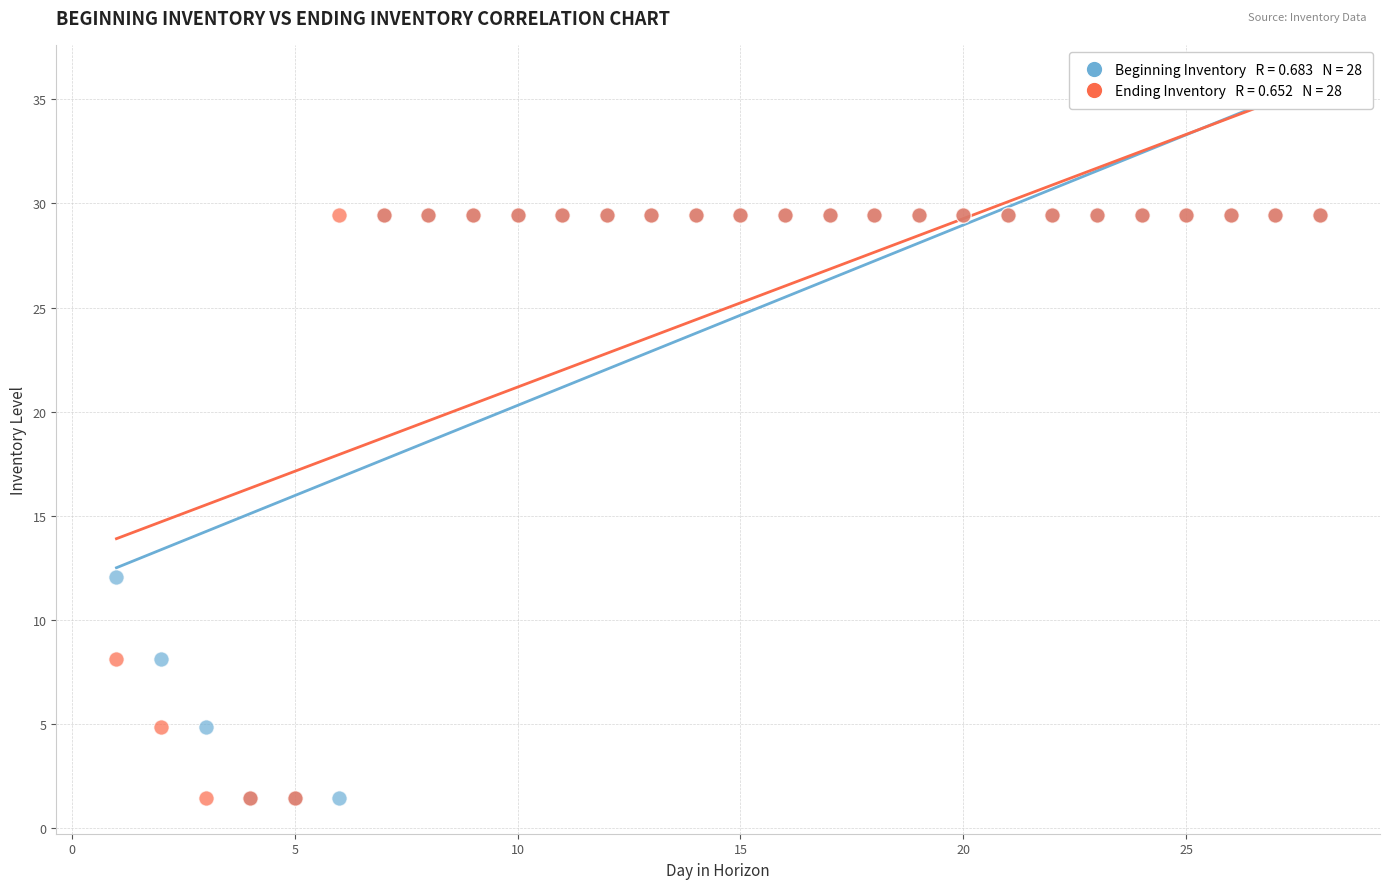

Across all series, what Y value is closest to 15?

12.1